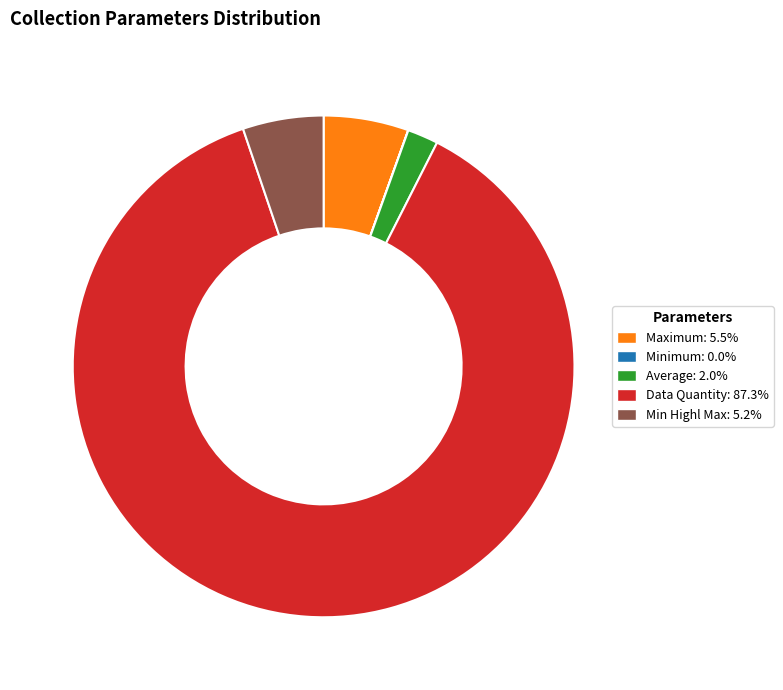

Is there a majority slice in this chart?

Yes